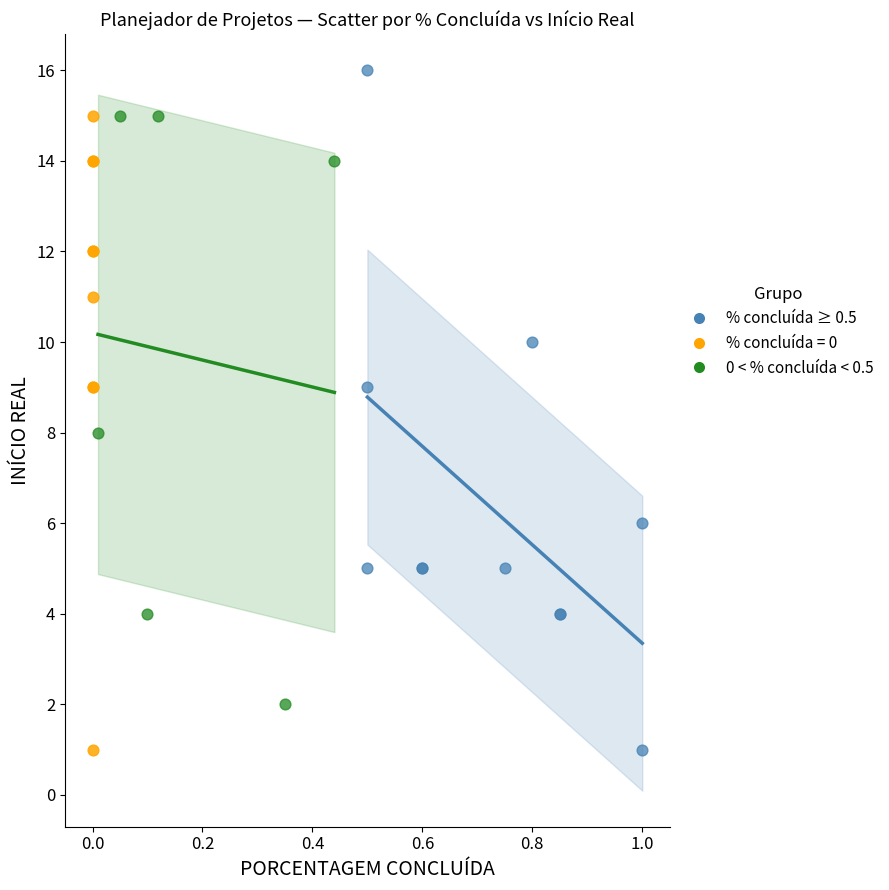

Which series has the largest Y range (max minus min)?

% concluída ≥ 0.5